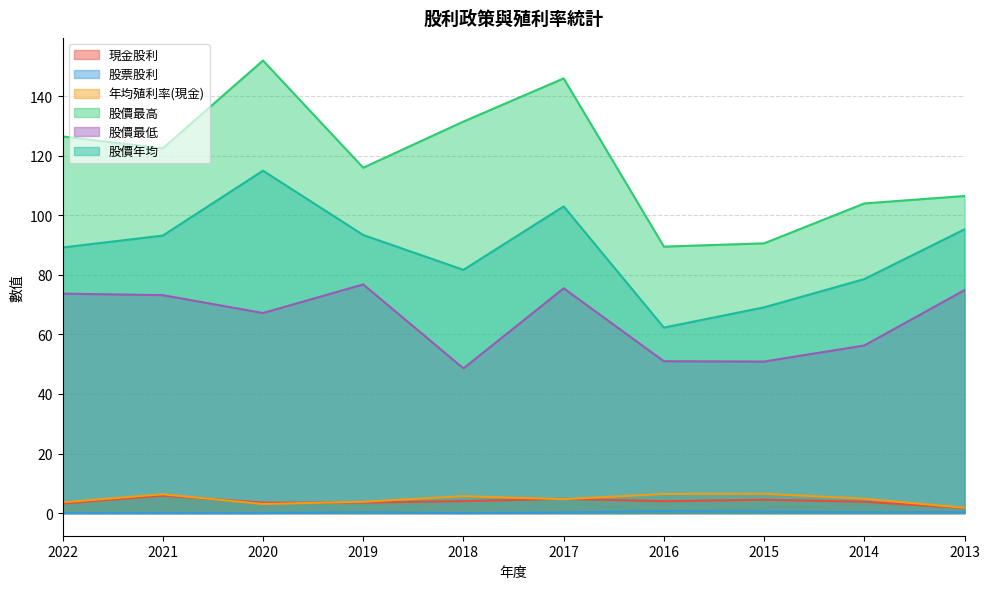

Is it true that 年均殖利率(現金) equals 6.3 at 2019?

False